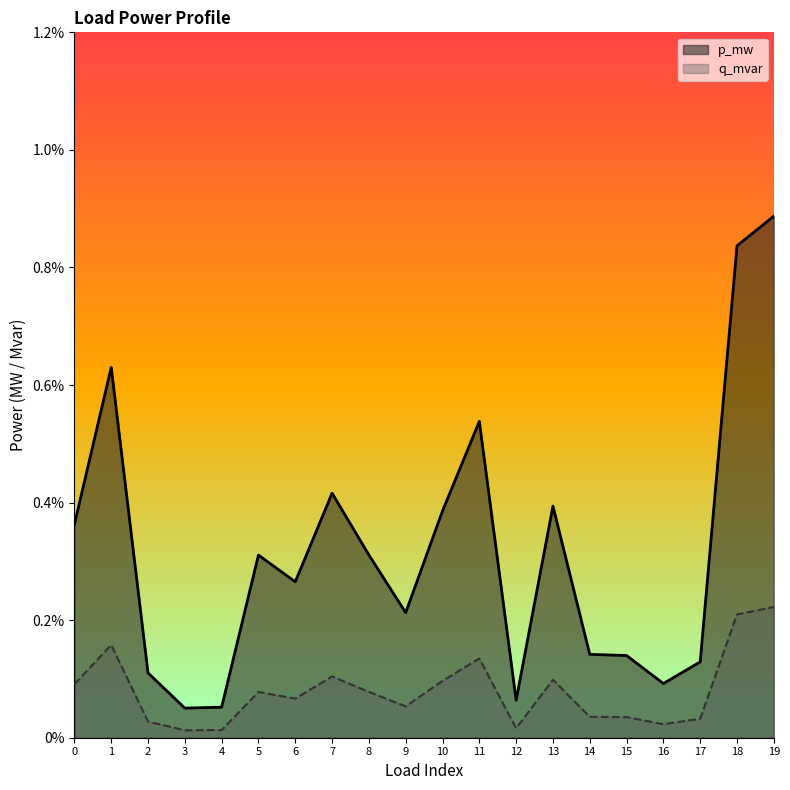

How many categories are shown in the chart?

20